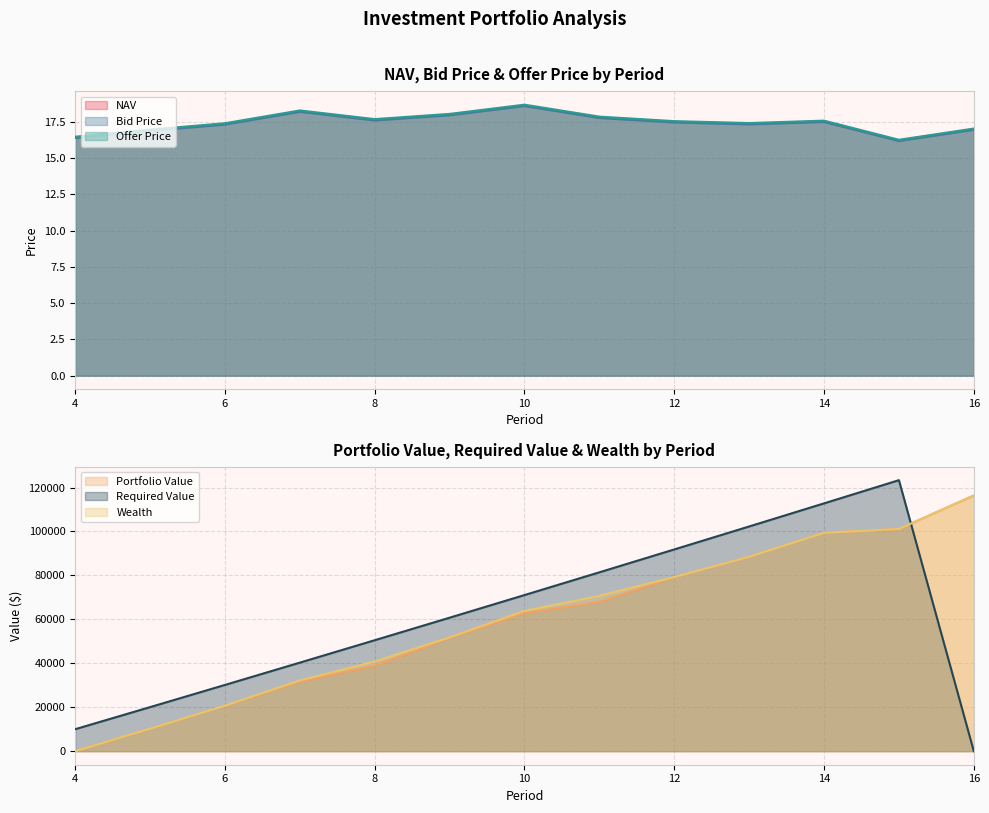

What is the value of the NAV point at the 6th from the left?

18.0